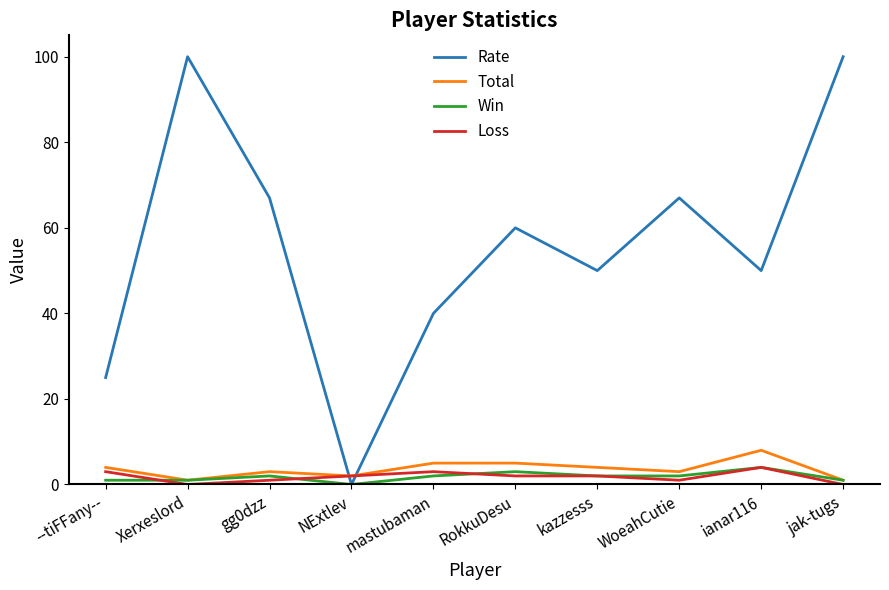

What is the difference between the Rate values at ianar116 and NExtlev?

50